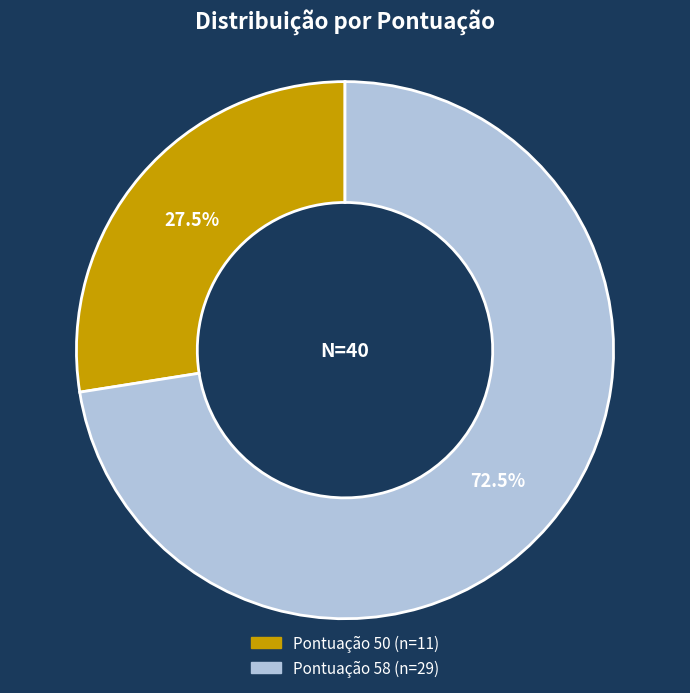

How many segments does this pie chart have?

2